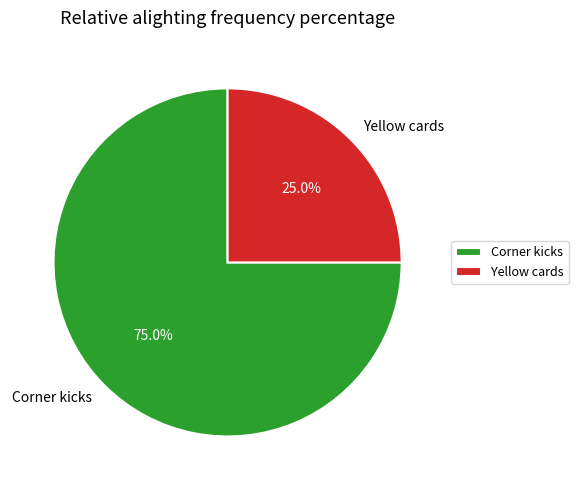

Which slice is the smallest?

Yellow cards